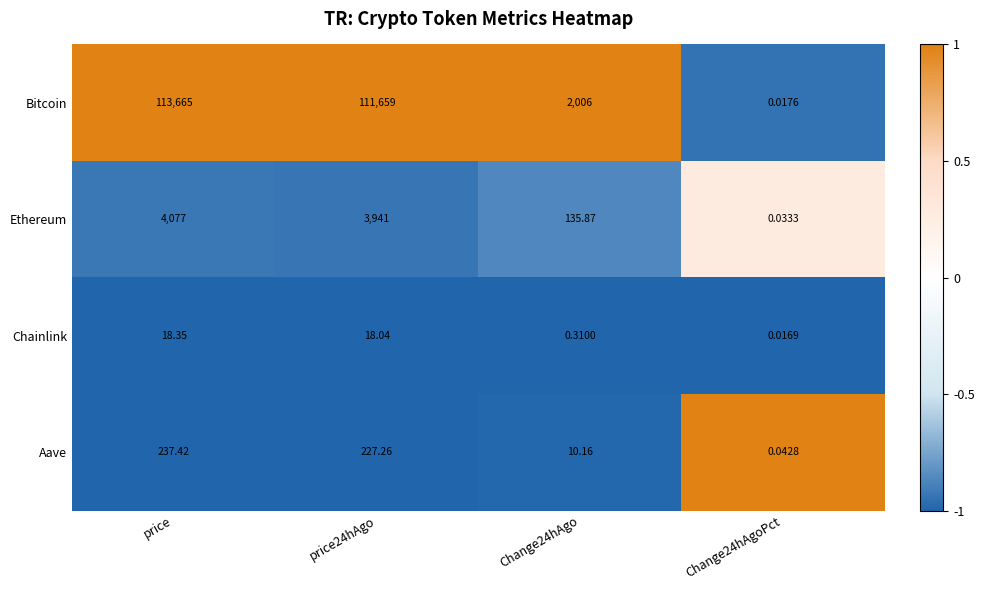

Which series has the largest range (max minus min)?

Bitcoin